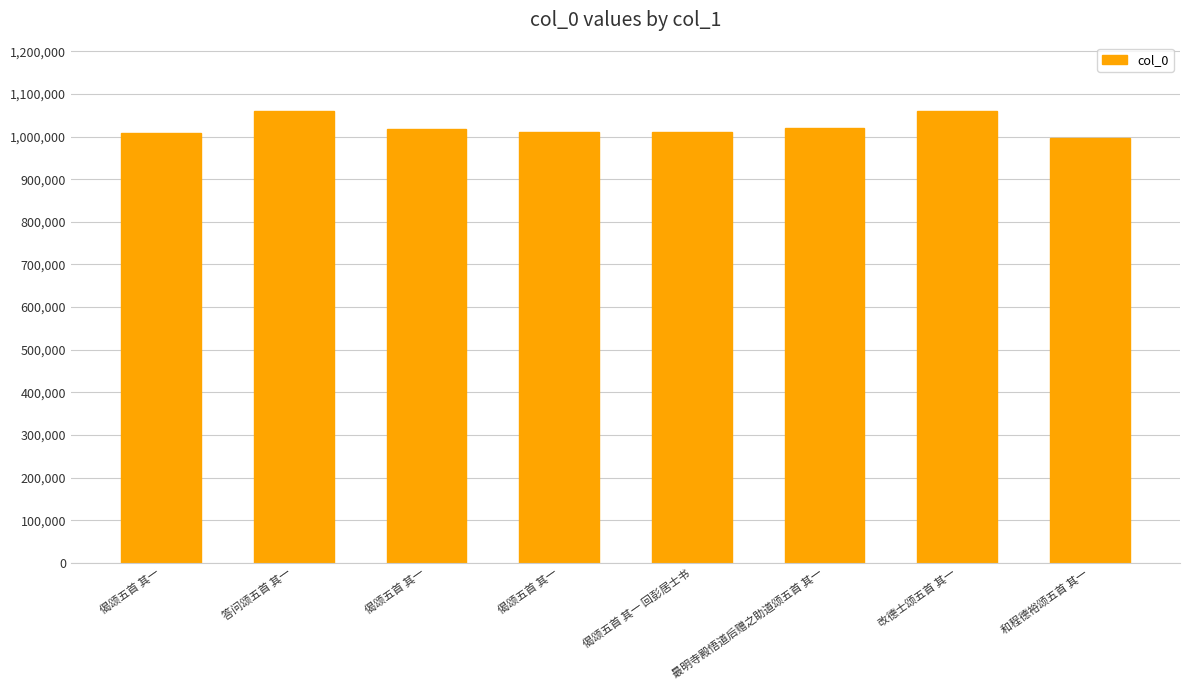

How many distinct data groups are displayed?

1